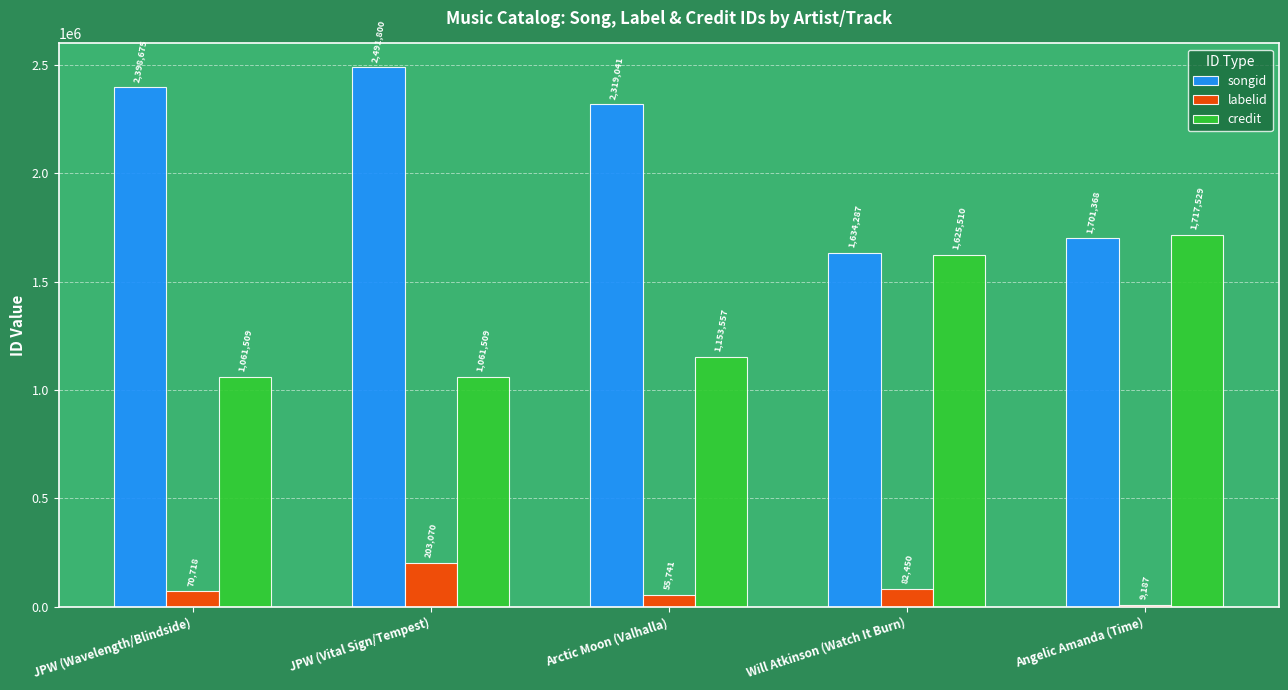

Count the number of data series in this chart.

3